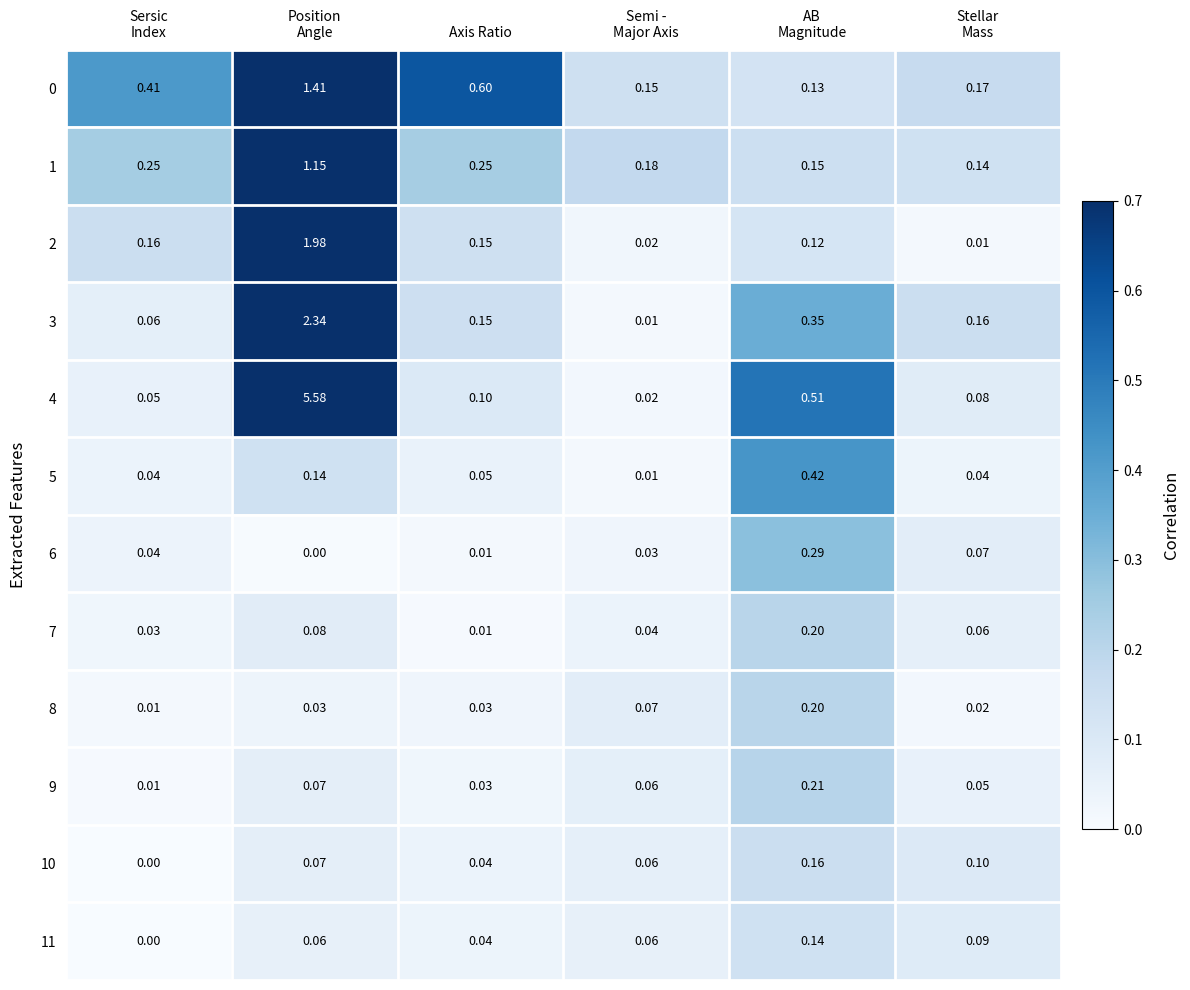

What is the maximum value shown in the chart?

5.6